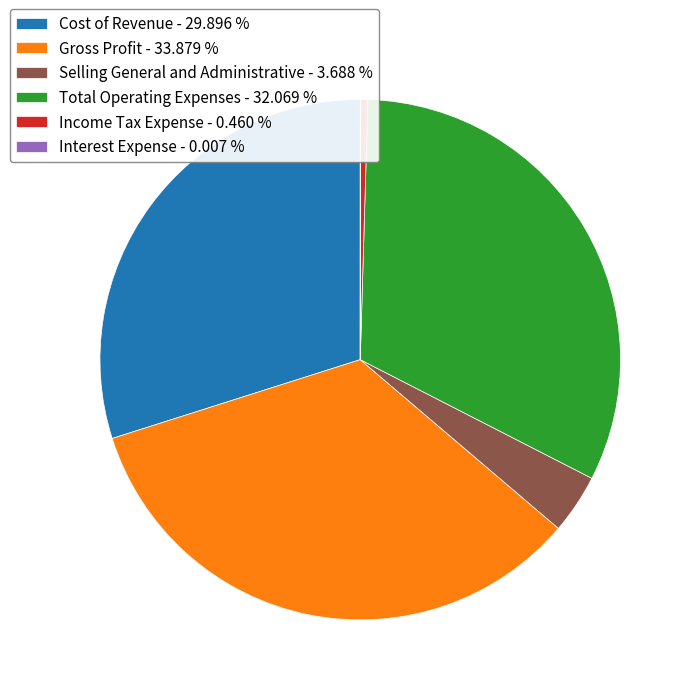

Is the sum of Selling General and Administrative - 3.688 % and Income Tax Expense - 0.460 % greater than half?

No